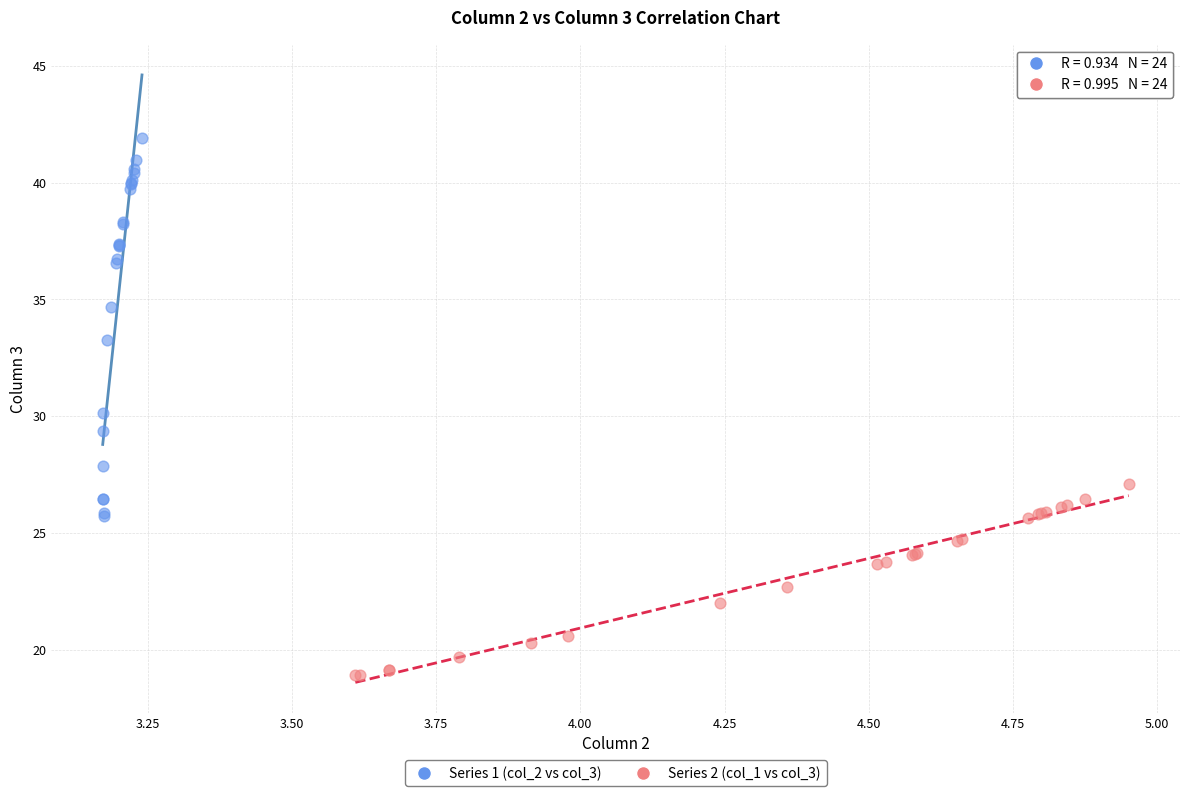

Which series reaches the maximum Y coordinate?

Series 1 (col_2 vs col_3)